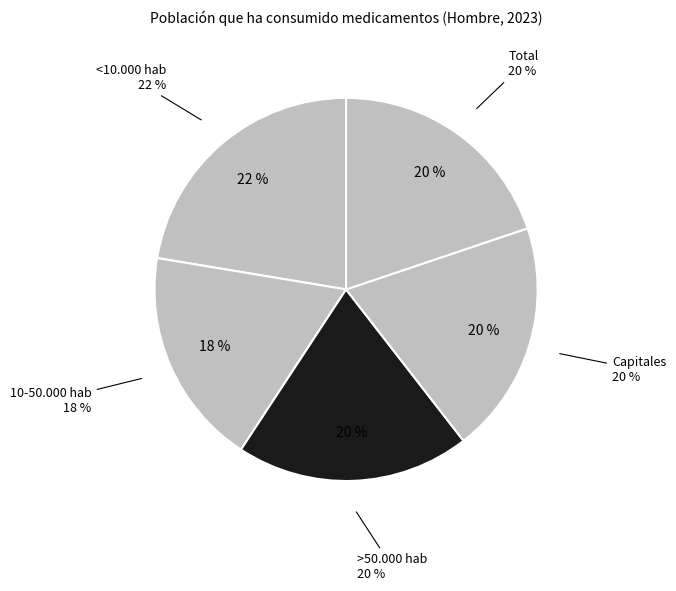

To the nearest percent, what percentage of the pie is Capitales?

20%